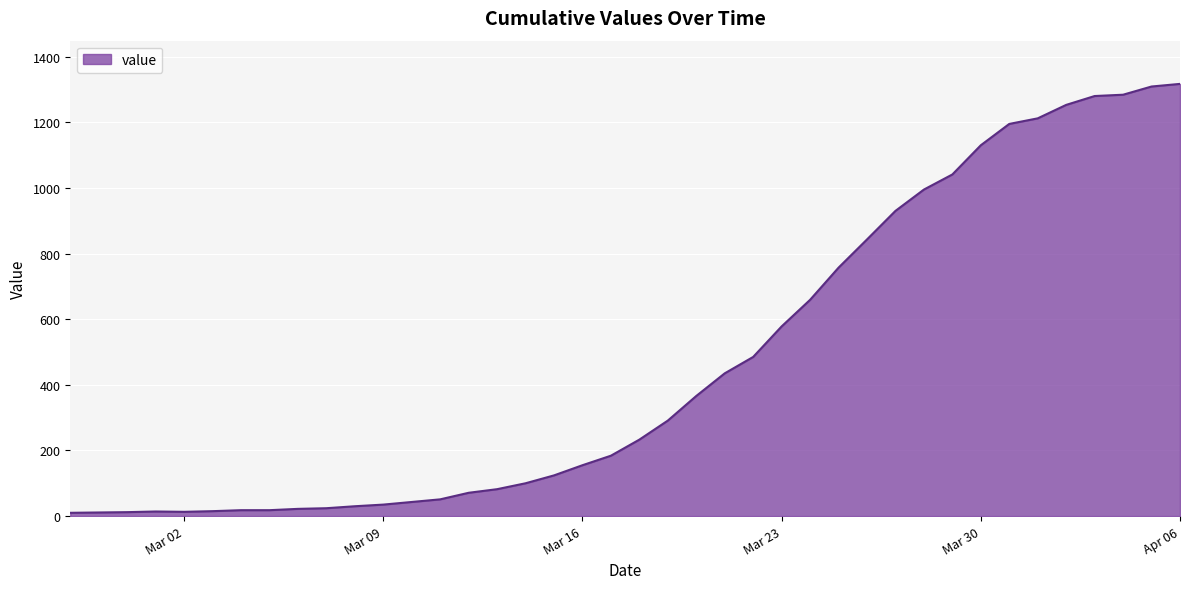

What is the greatest value displayed?

1317